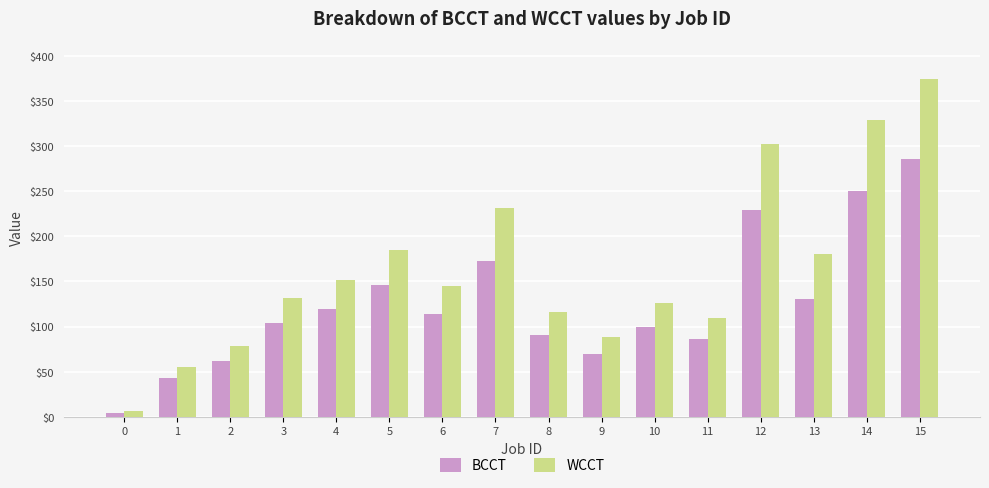

Reading right to left, what are all the values shown in this chart?

BCCT: 15=286	14=250	13=131	12=229	11=86	10=99	9=70	8=91	7=173	6=114	5=146	4=120	3=104	2=62	1=43	0=4
WCCT: 15=375	14=329	13=180	12=302	11=110	10=126	9=89	8=116	7=232	6=145	5=185	4=152	3=132	2=79	1=55	0=6